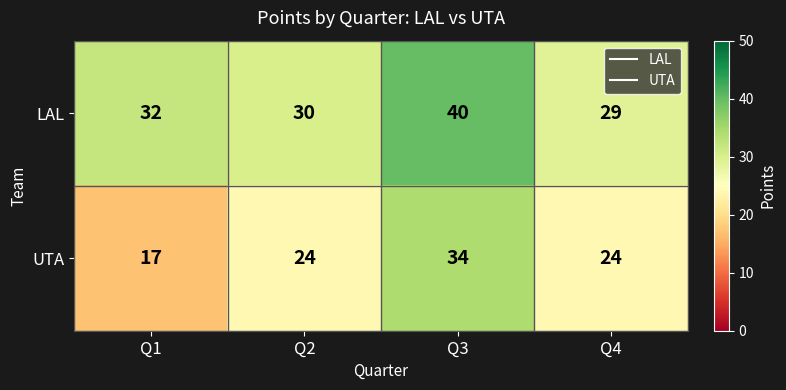

What is the difference between the highest and lowest values at Q3?

6